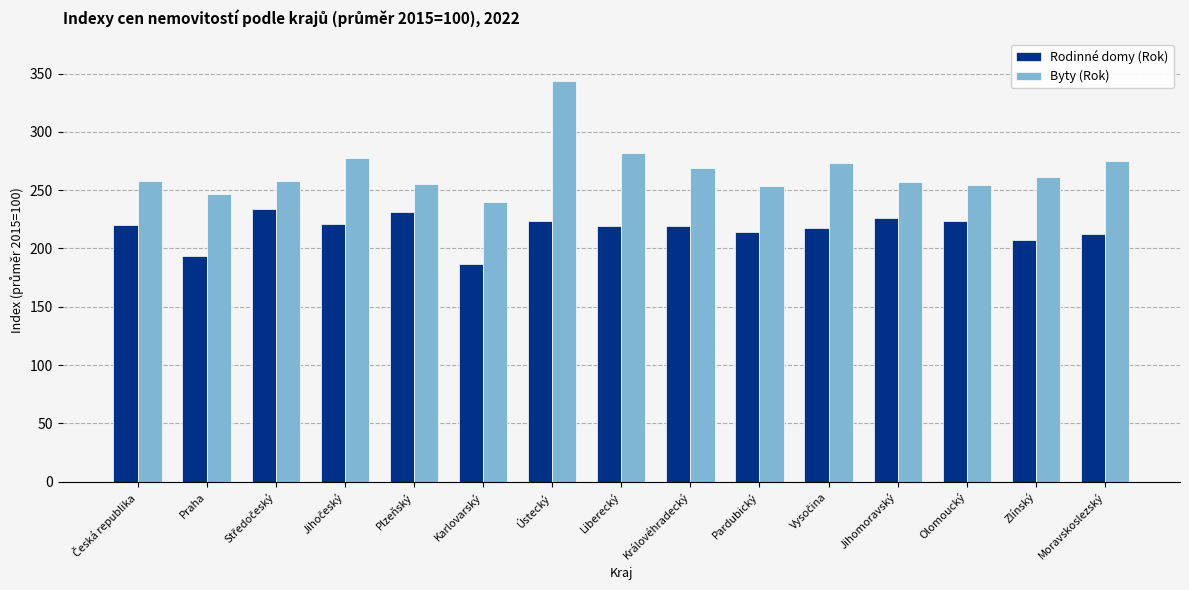

Between Praha and Moravskoslezský, which series saw the biggest shift?

Byty (Rok)